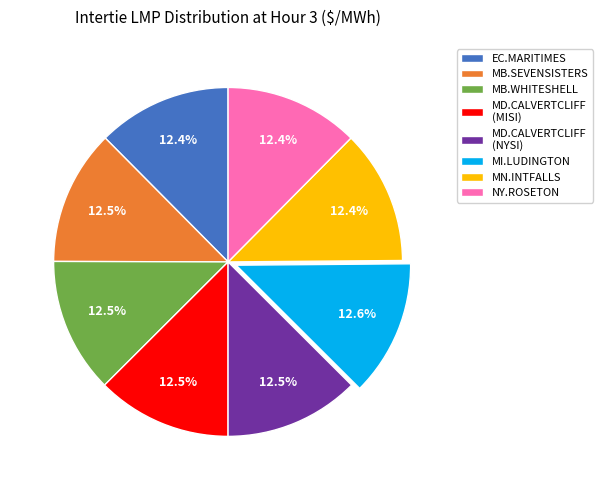

Is the sum of MB.SEVENSISTERS and MD.CALVERTCLIFF (MISI) greater than half?

No